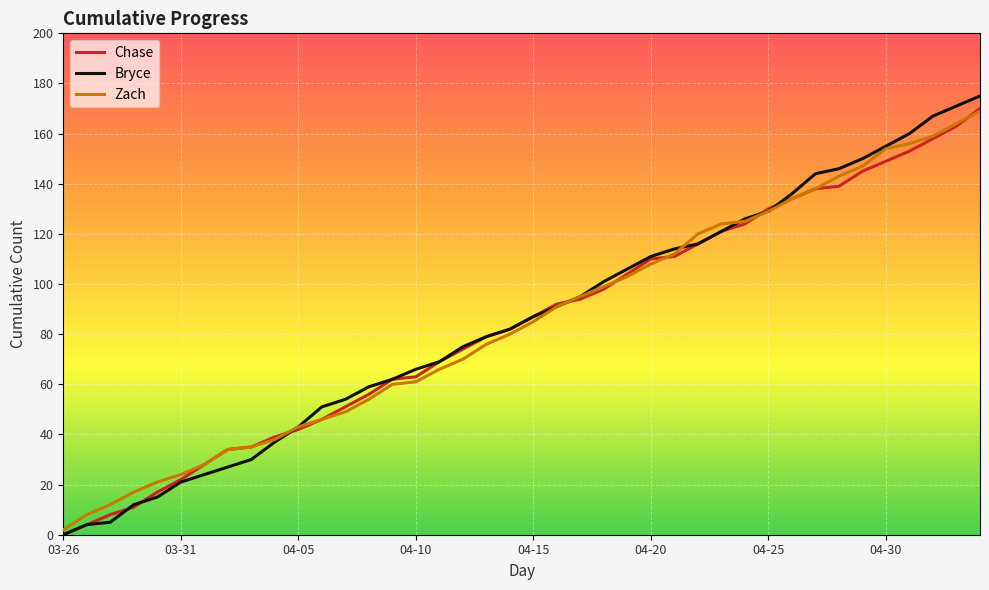

What is the difference between the second highest and second lowest values in the Zach series?

156